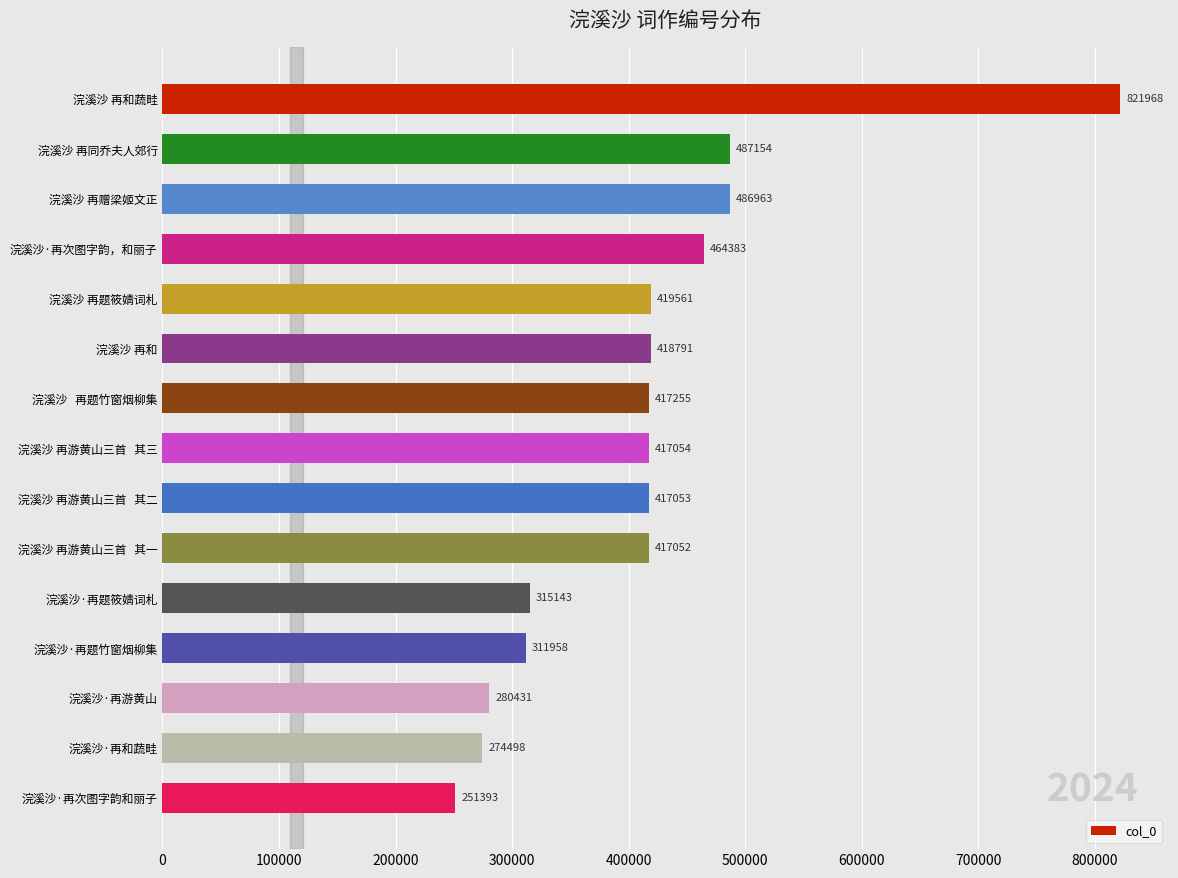

Reading top to bottom, what are all the values shown in this chart?

浣溪沙 再和蔬畦=821968	浣溪沙 再同乔夫人郊行=487154	浣溪沙 再赠梁姬文正=486963	浣溪沙·再次图字韵，和丽子=464383	浣溪沙 再题筱婧词札=419561	浣溪沙 再和=418791	浣溪沙   再题竹窗烟柳集=417255	浣溪沙 再游黄山三首   其三=417054	浣溪沙 再游黄山三首   其二=417053	浣溪沙 再游黄山三首   其一=417052	浣溪沙·再题筱婧词札=315143	浣溪沙·再题竹窗烟柳集=311958	浣溪沙·再游黄山=280431	浣溪沙·再和蔬畦=274498	浣溪沙·再次图字韵和丽子=251393